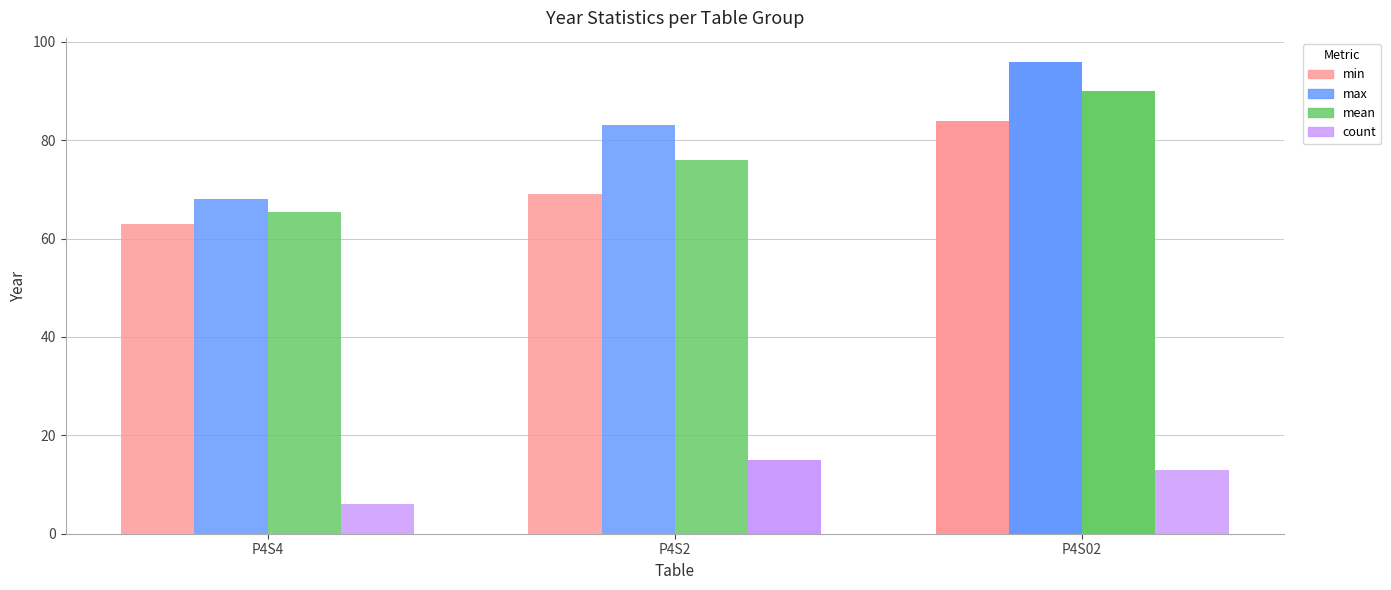

Where is min nearest to the value 73?

P4S2